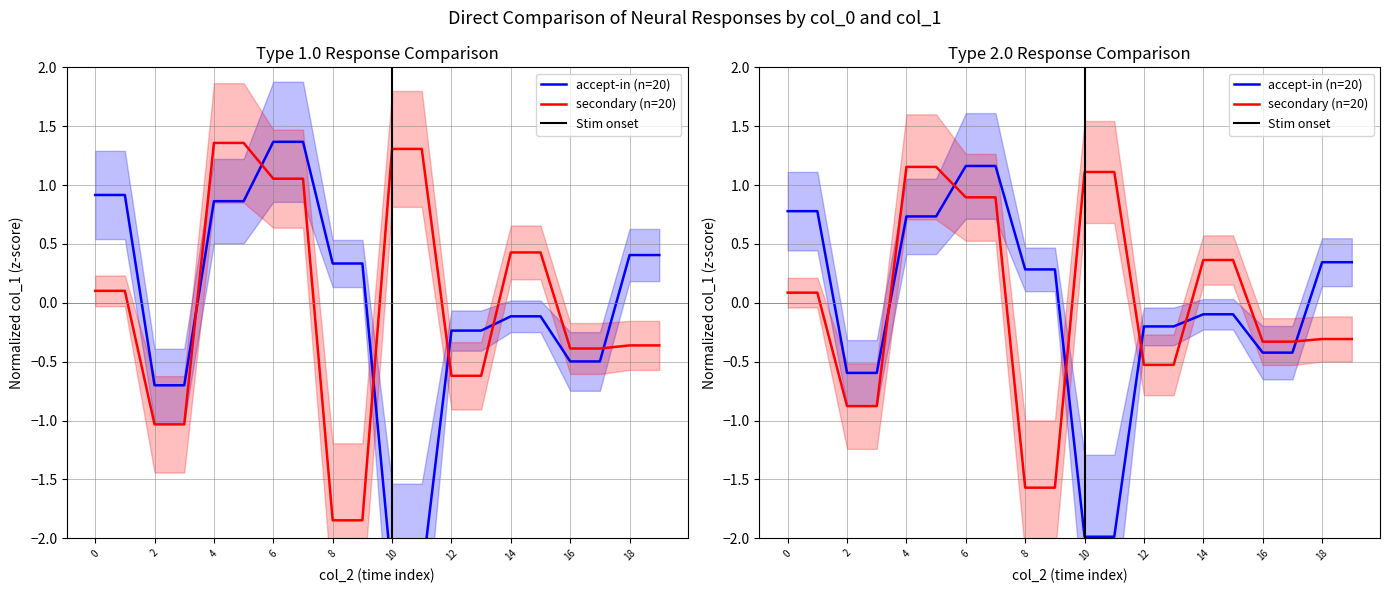

What are all the series names shown in the legend?

accept-in (n=20), secondary (n=20)